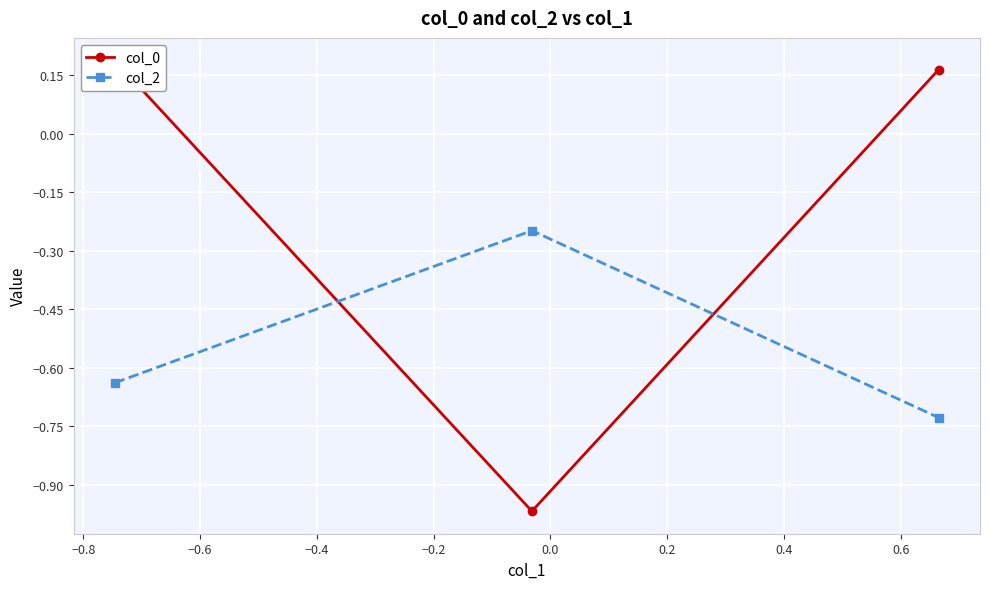

What is the difference between the maximum and second lowest values in the col_2 series?

0.4